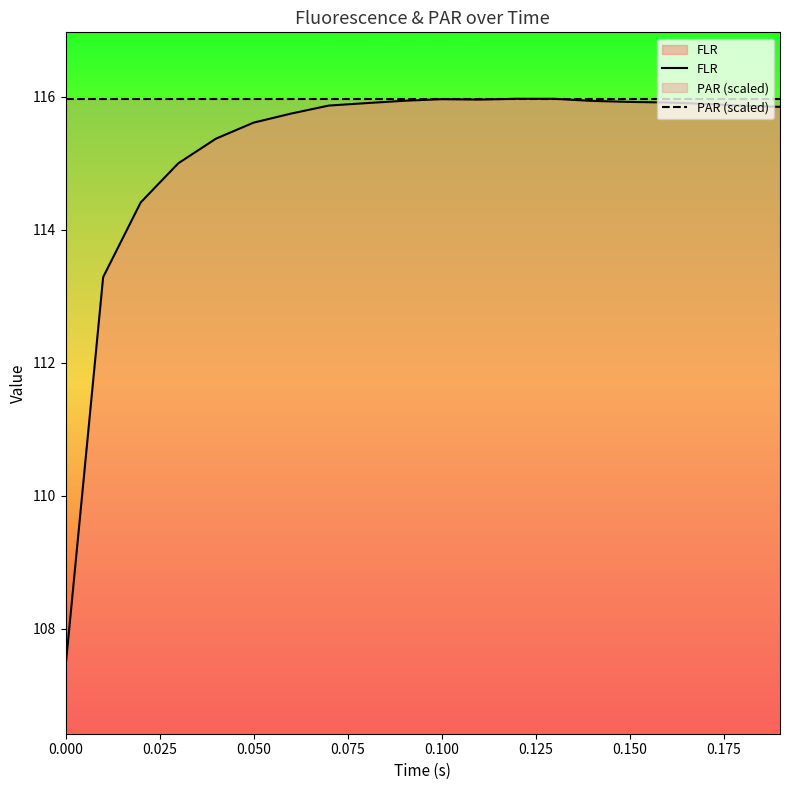

What are all the series names shown in the legend?

FLR, PAR (scaled)